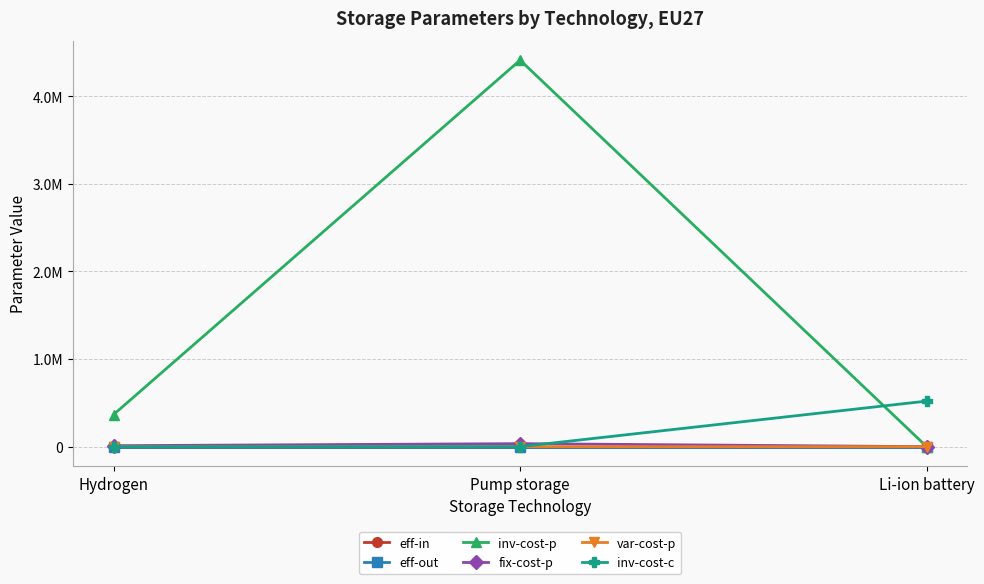

What is the total value across all series at Li-ion battery?

520002.1